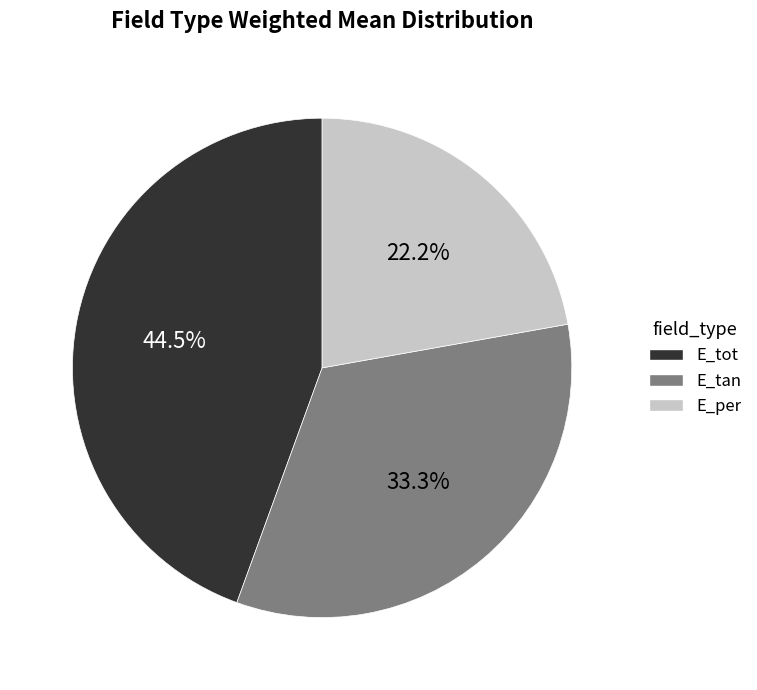

To the nearest percent, what is the combined percentage of E_tan and E_per?

56%